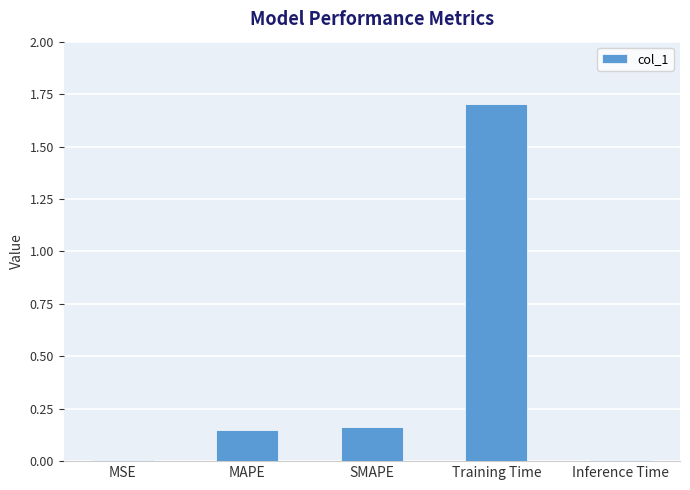

What value does the data have at Training Time?

1.7